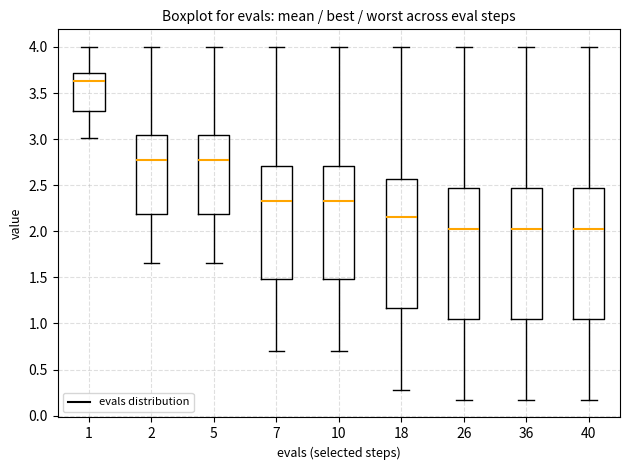

Reading left to right, transcribe this box plot: for each box, give where its median line is, the range the box spans, and where its two whiskers end, as read against the y-axis. The values are not printed on the chart, so give them approximately, as read against the axis.

1: median 3.65, box 3.30 to 3.70, whiskers 3.00 to 4.00
2: median 2.75, box 2.20 to 3.05, whiskers 1.65 to 4.00
5: median 2.75, box 2.20 to 3.05, whiskers 1.65 to 4.00
7: median 2.35, box 1.50 to 2.70, whiskers 0.70 to 4.00
10: median 2.35, box 1.50 to 2.70, whiskers 0.70 to 4.00
18: median 2.15, box 1.15 to 2.55, whiskers 0.30 to 4.00
26: median 2.05, box 1.05 to 2.45, whiskers 0.15 to 4.00
36: median 2.05, box 1.05 to 2.45, whiskers 0.15 to 4.00
40: median 2.05, box 1.05 to 2.45, whiskers 0.15 to 4.00